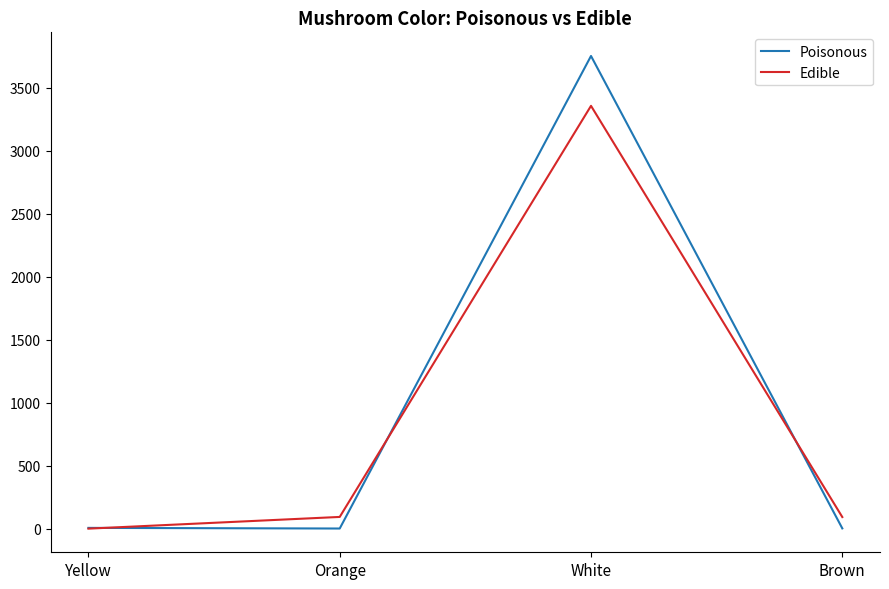

Is the value of Poisonous at Yellow greater than the value of Edible at White?

No